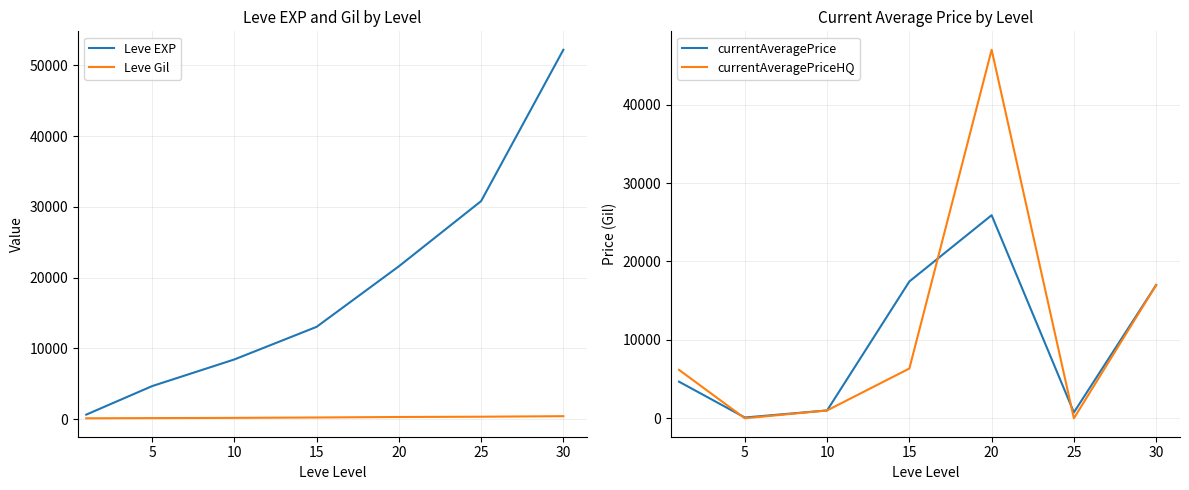

True or false: currentAveragePriceHQ has a value of 6349.5 at 15.

True